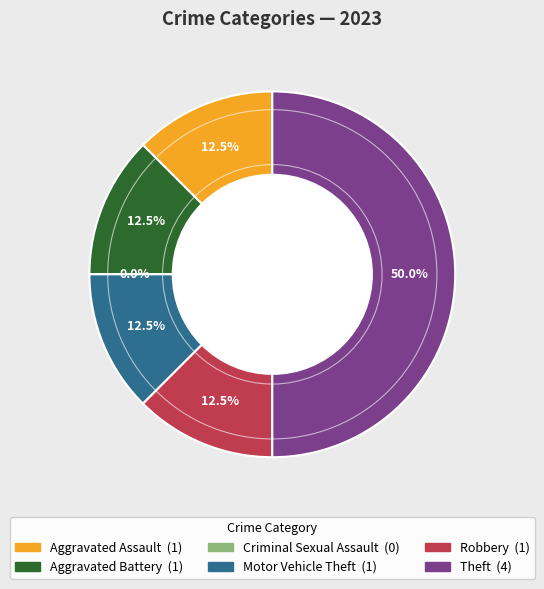

Combined, do Criminal Sexual Assault and Aggravated Assault account for over 50%?

No